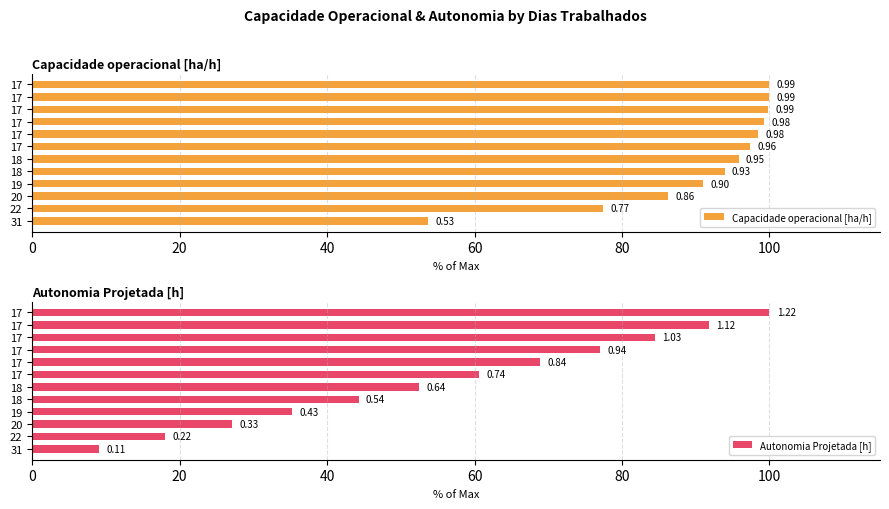

Which series has the largest total across all categories?

Capacidade operacional [ha/h]